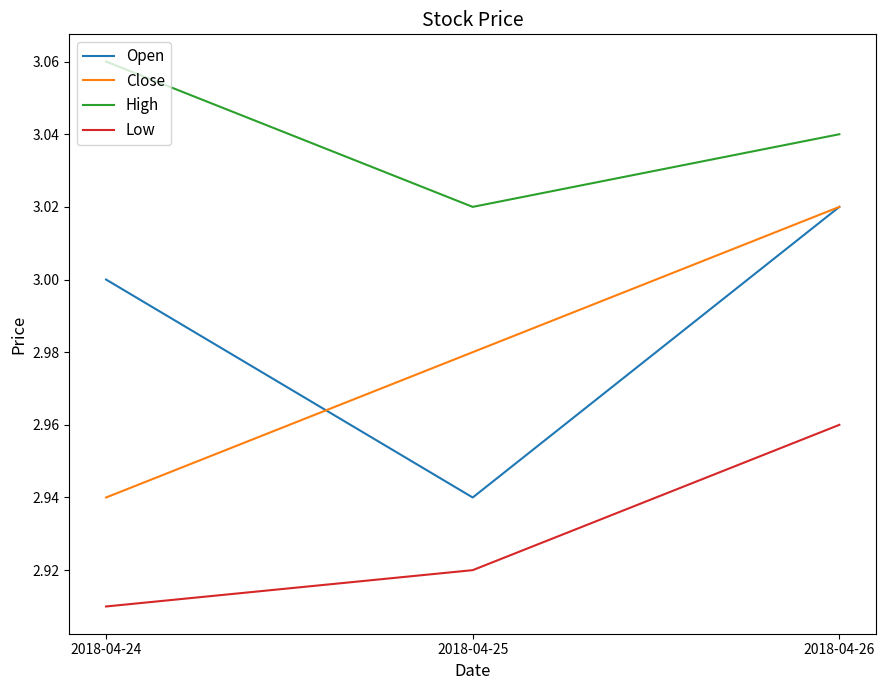

At which label is Low closest to 2?

2018-04-24